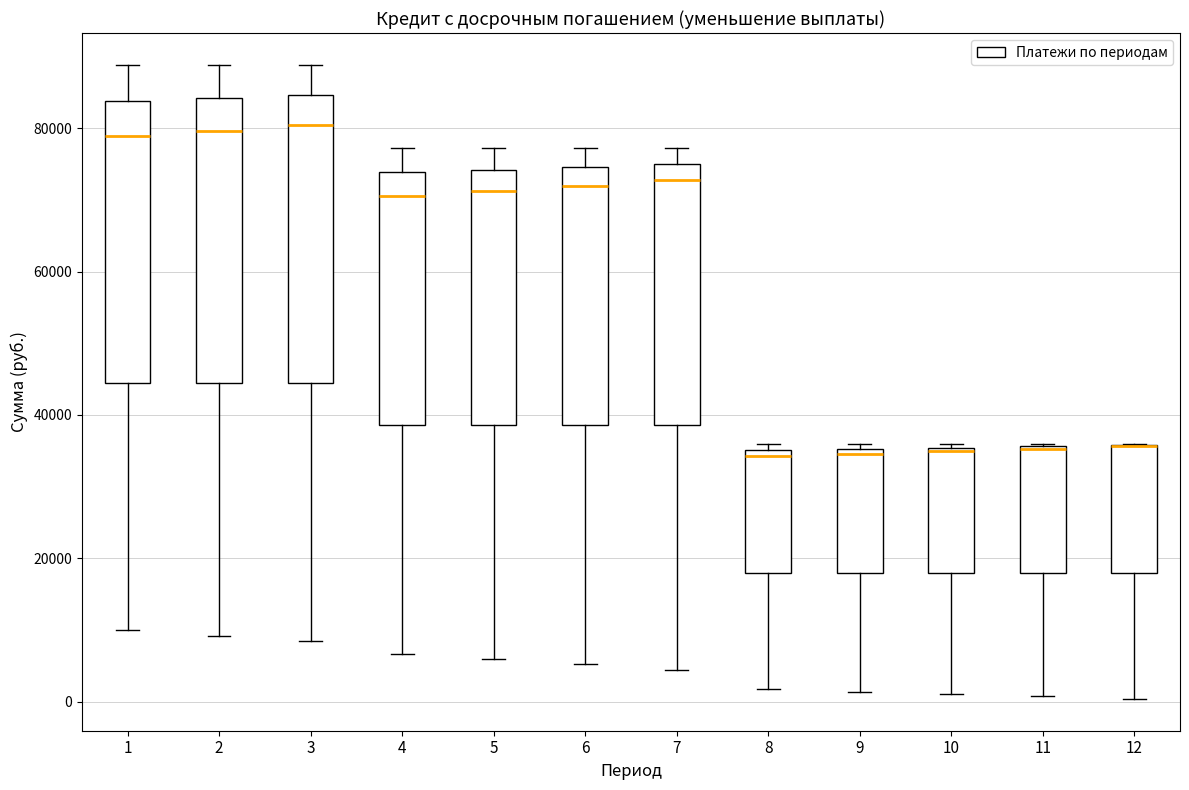

Reading left to right, read every box against the y-axis: the position of its median line, the range the box covers, and the ends of its whiskers. The values are not printed on the chart, so give them approximately, as read against the axis.

1: median 78000, box 44000 to 84000, whiskers 10000 to 88000
2: median 80000, box 44000 to 84000, whiskers 10000 to 88000
3: median 80000, box 44000 to 84000, whiskers 8000 to 88000
4: median 70000, box 38000 to 74000, whiskers 6000 to 78000
5: median 72000, box 38000 to 74000, whiskers 6000 to 78000
6: median 72000, box 38000 to 74000, whiskers 6000 to 78000
7: median 72000, box 38000 to 74000, whiskers 4000 to 78000
8: median 34000, box 18000 to 36000, whiskers 2000 to 36000 (just above the box's upper edge)
9: median 34000, box 18000 to 36000, whiskers 2000 to 36000 (just above the box's upper edge)
10: median 34000, box 18000 to 36000, whiskers 2000 to 36000
11: median 36000 (drawn on the box's upper edge), box 18000 to 36000, whiskers 0 to 36000
12: median 36000 (drawn on the box's upper edge), box 18000 to 36000, whiskers 0 to 36000